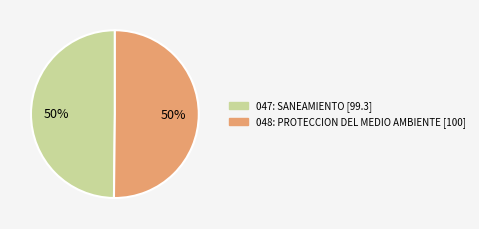

How many slices are in this pie chart?

2